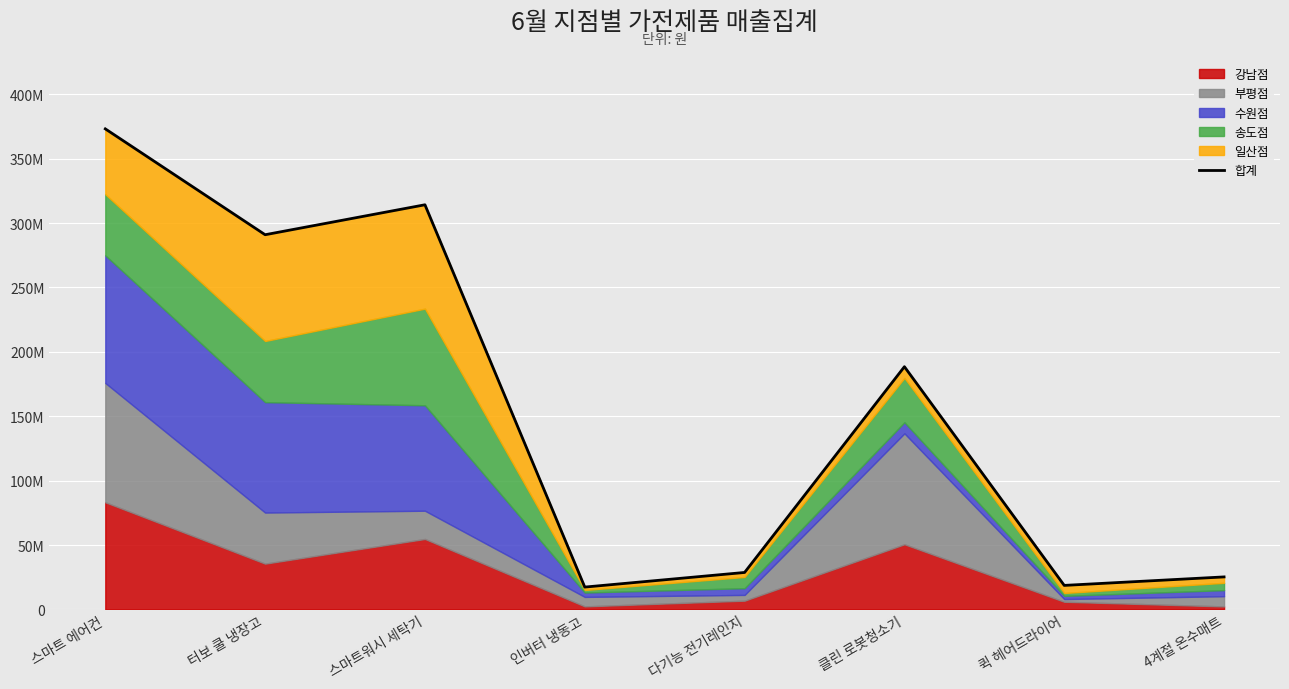

What is the label of the 7th point from the right?

터보 쿨 냉장고